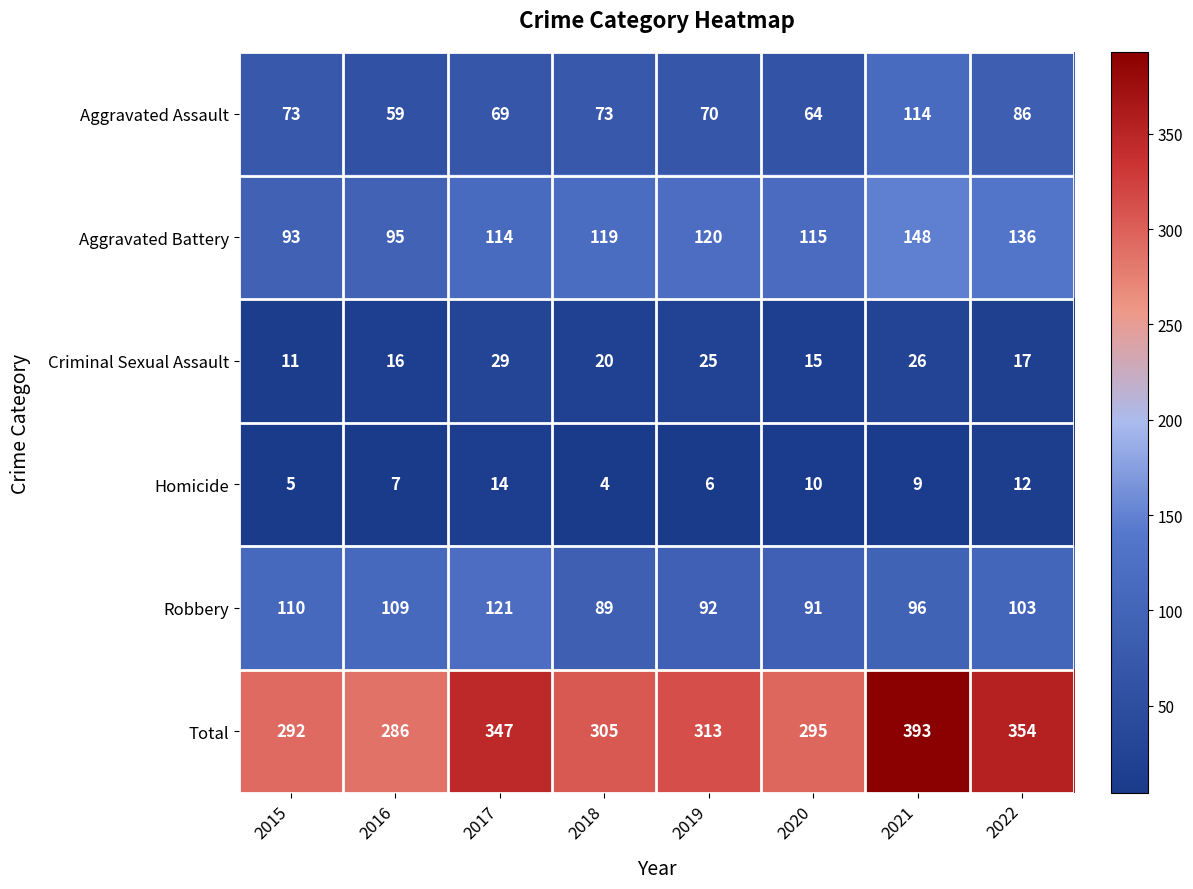

What is the average value of the Aggravated Battery series?

118